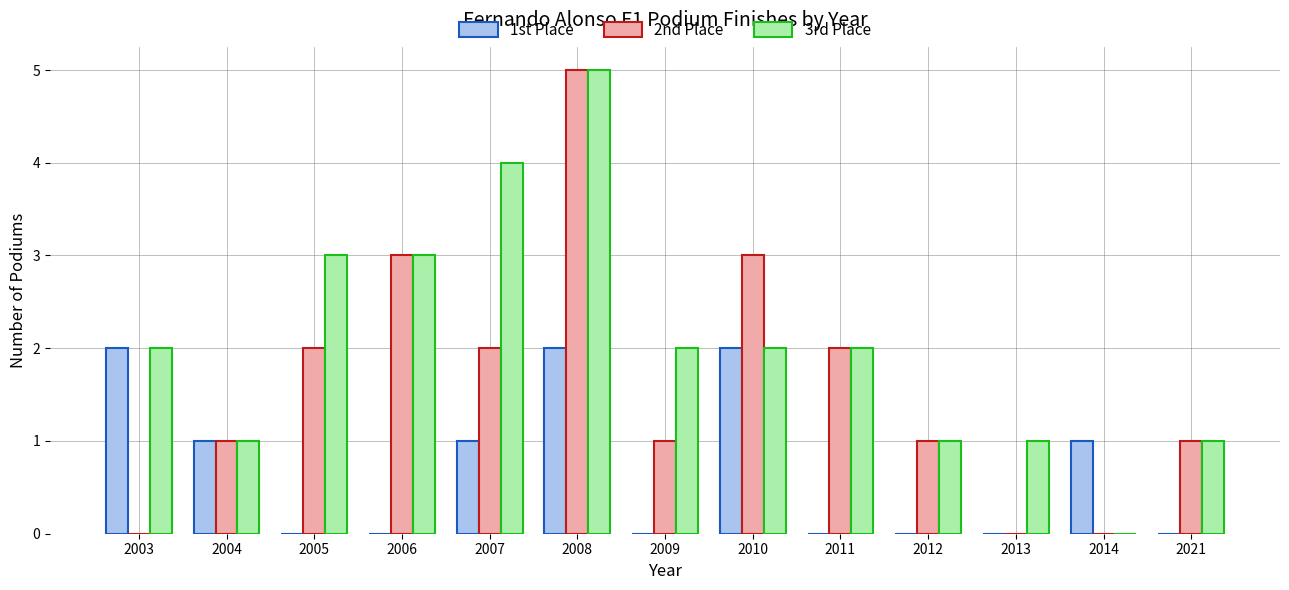

Is the value of 3rd Place at 2003 greater than the value of 1st Place at 2009?

Yes